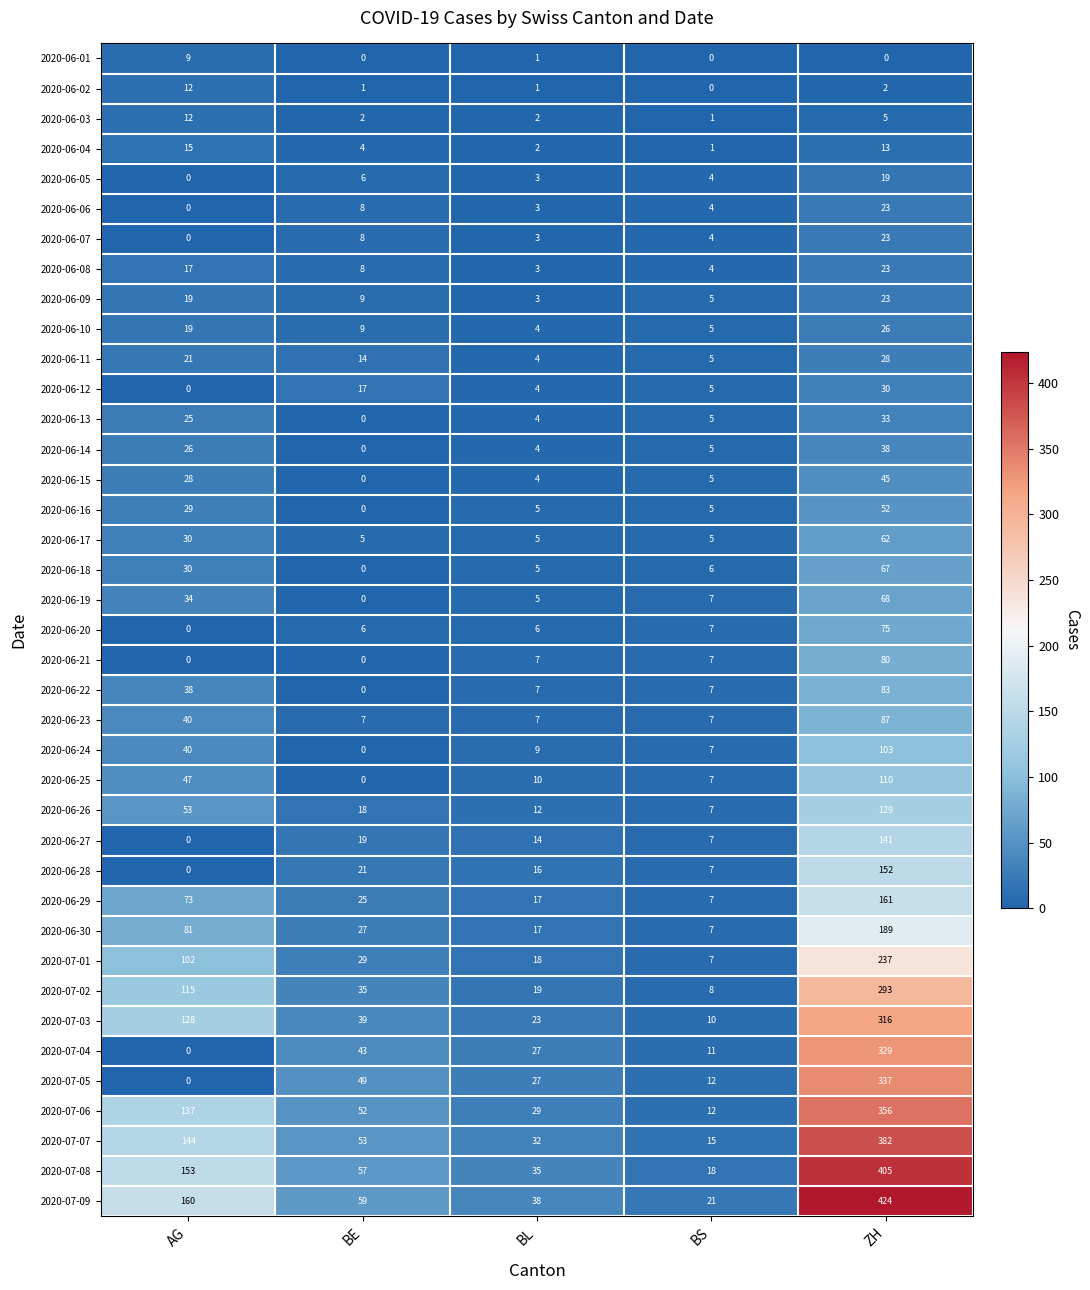

Which series changed the most between BE and BS?

2020-07-06